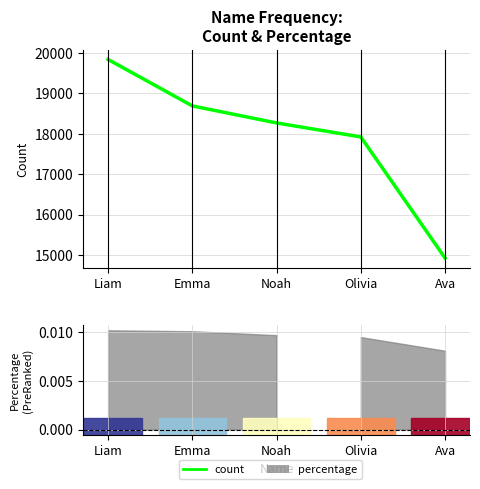

Reading left to right, list all the values displayed in this chart.

Liam=19837	Emma=18688	Noah=18267	Olivia=17921	Ava=14924